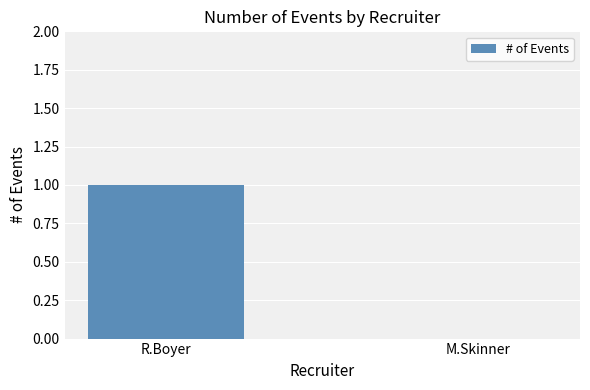

Which label corresponds to the largest value in the chart?

R.Boyer